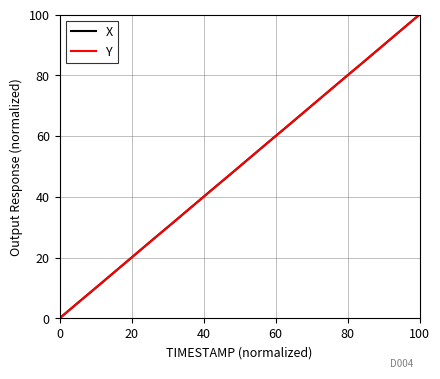

What is the greatest value displayed?

100.0